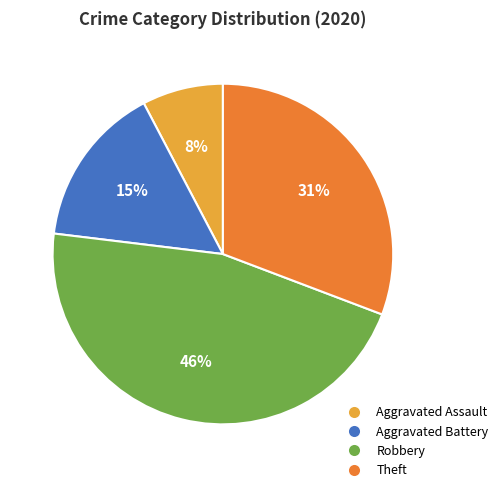

Does Robbery account for over 50% of the chart?

No